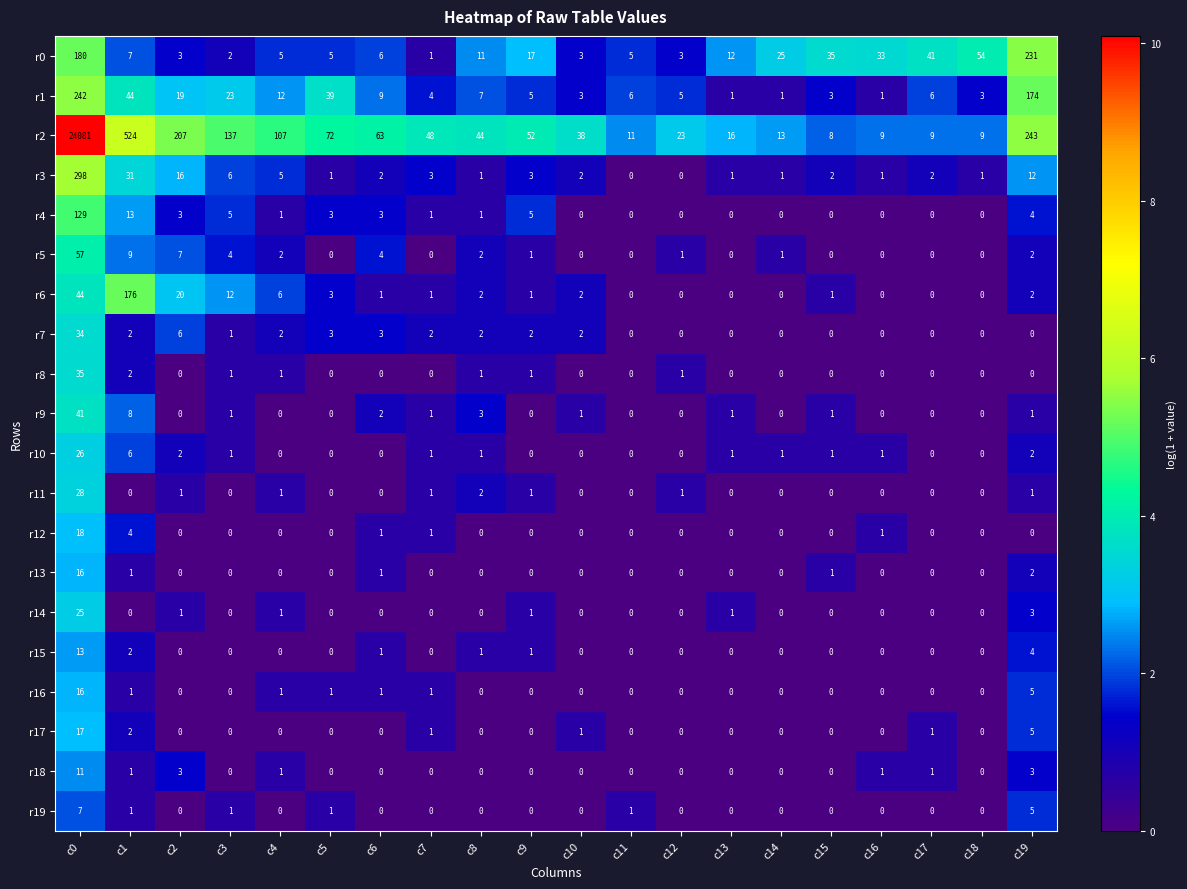

True or false: r14 has a value of 2 at c2.

False